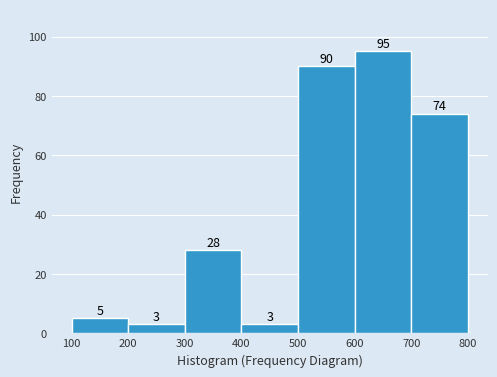

Over which range of the x-axis is the bar tallest?

600 to 700